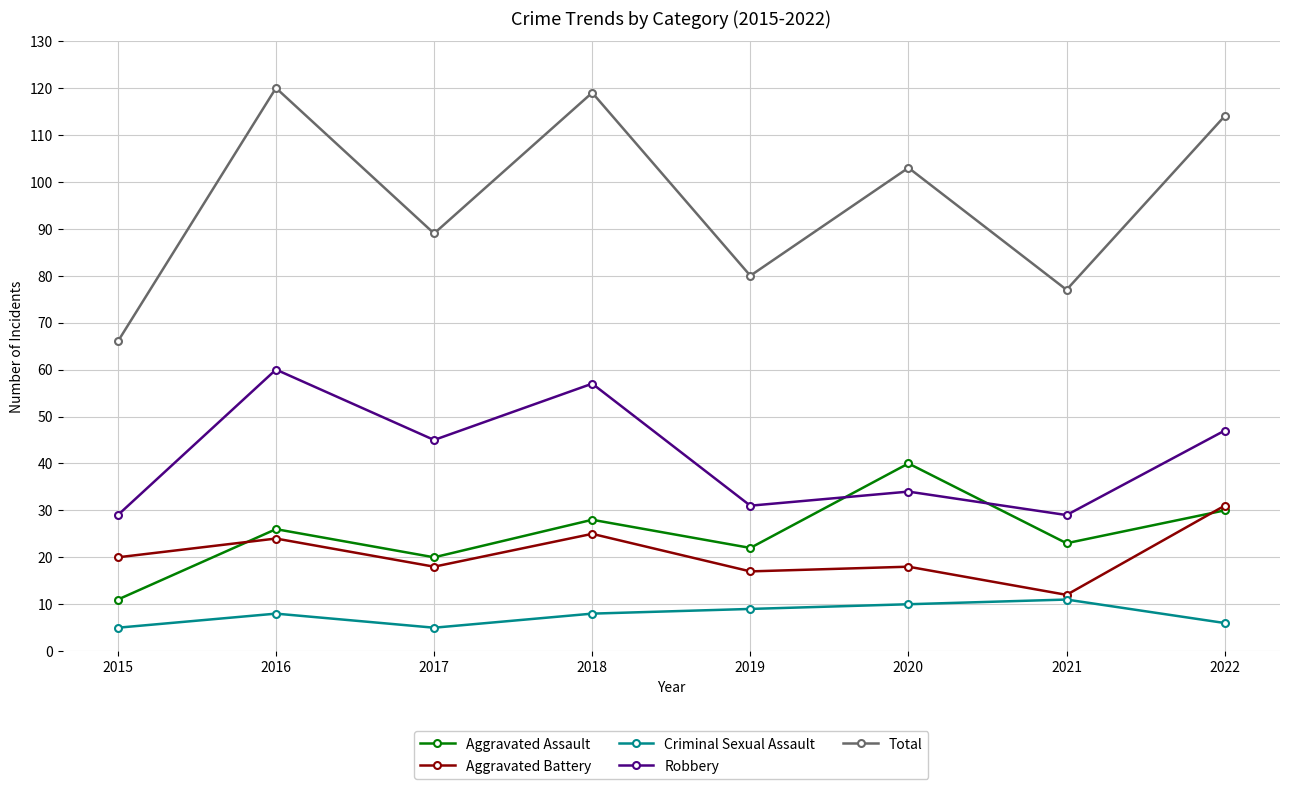

What is the total value across all series at 2020?

205